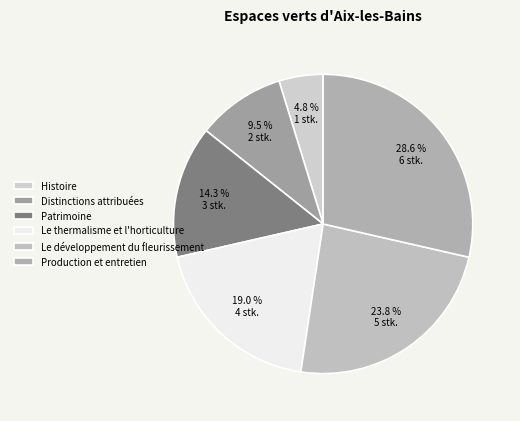

Is it true that Patrimoine is 2% of the pie?

False